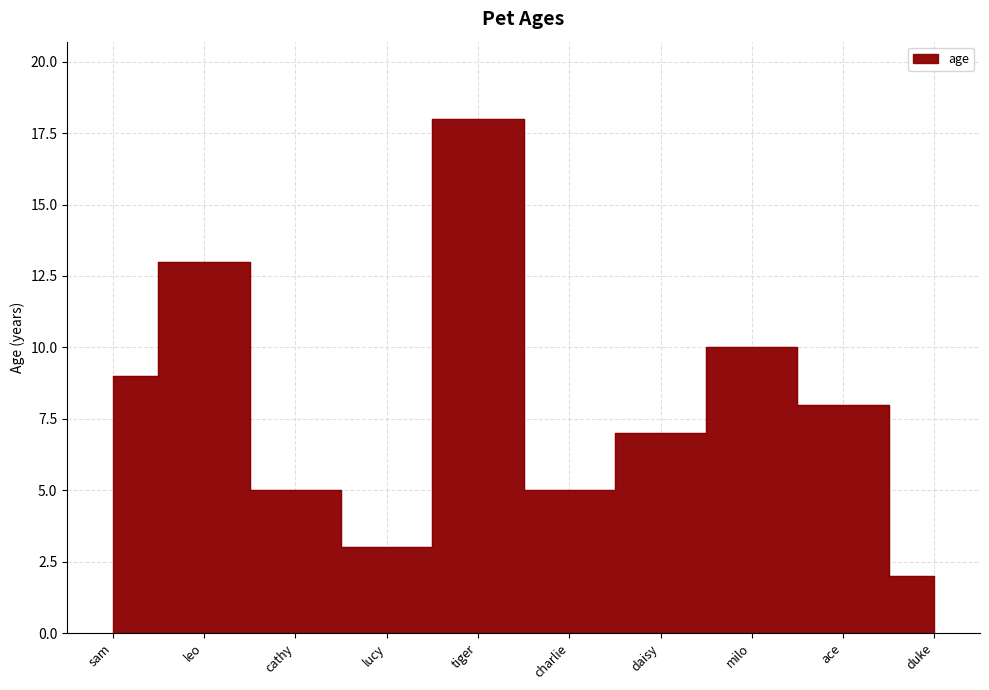

What is the difference between the values at lucy and ace?

5